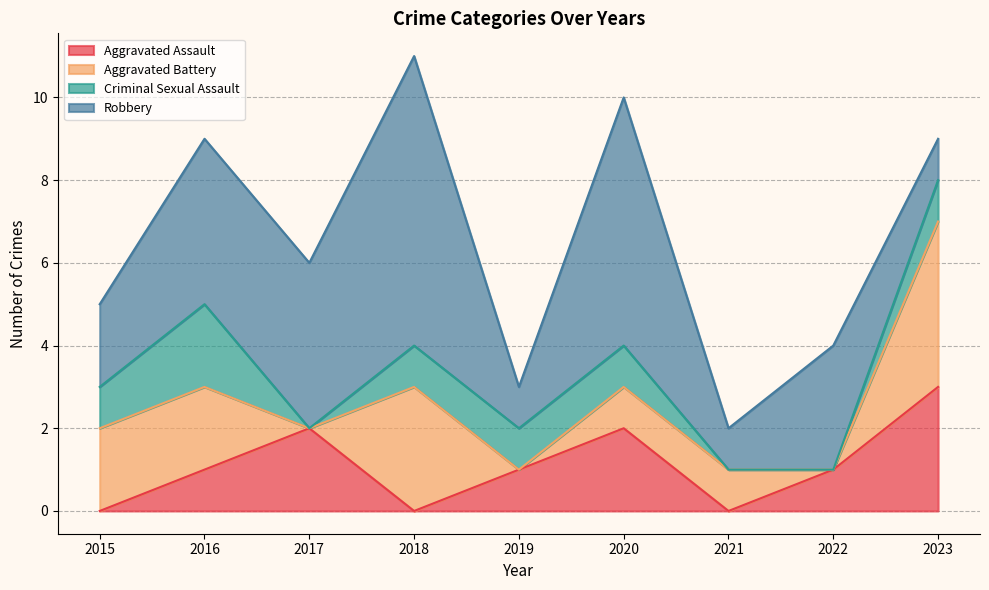

True or false: Aggravated Battery has a value of 1 at 2016.

False